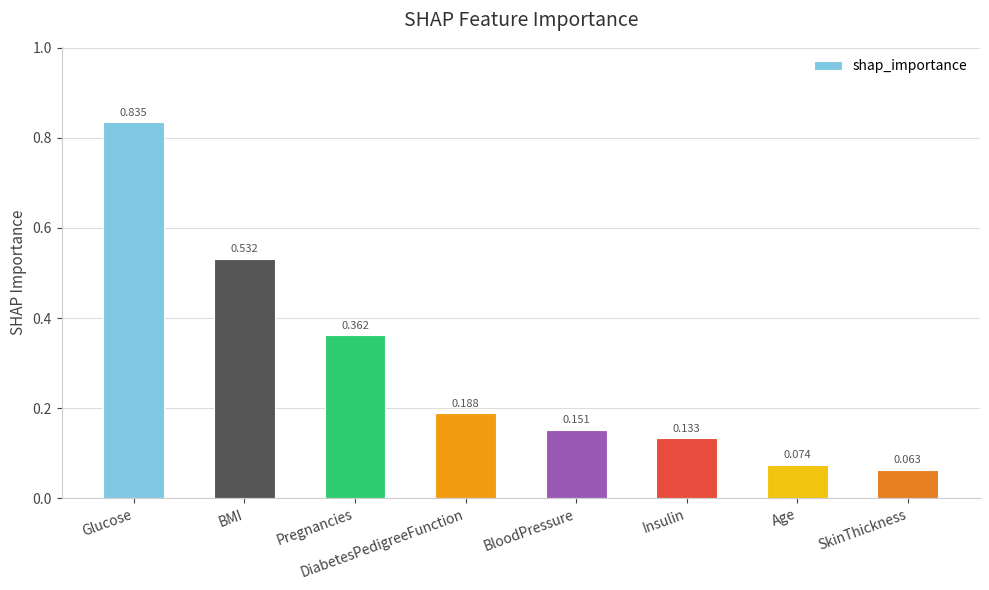

At which category does the chart reach its peak across all series?

Glucose